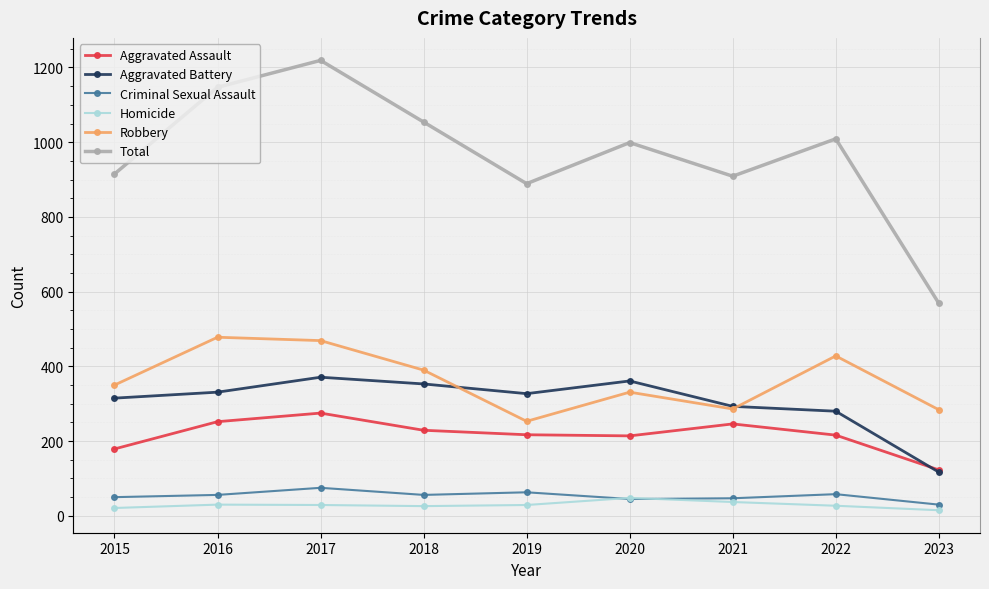

What is the lowest value of the Homicide series?

15